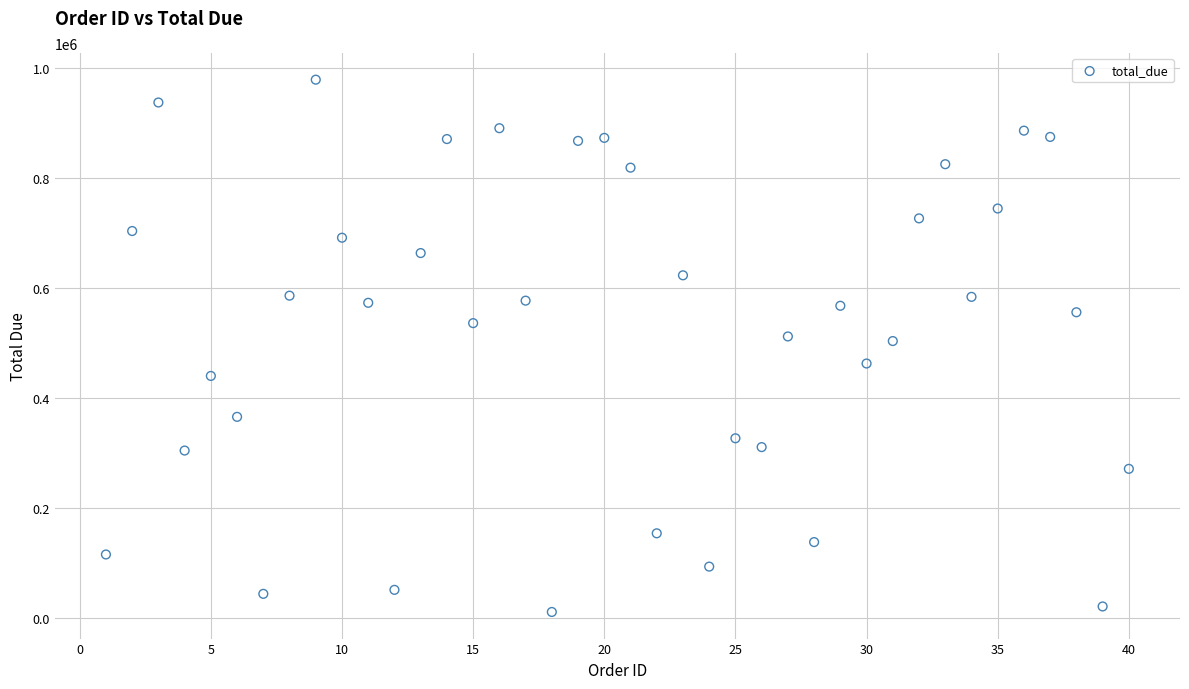

What is the range of Y values (max minus min)?

968720